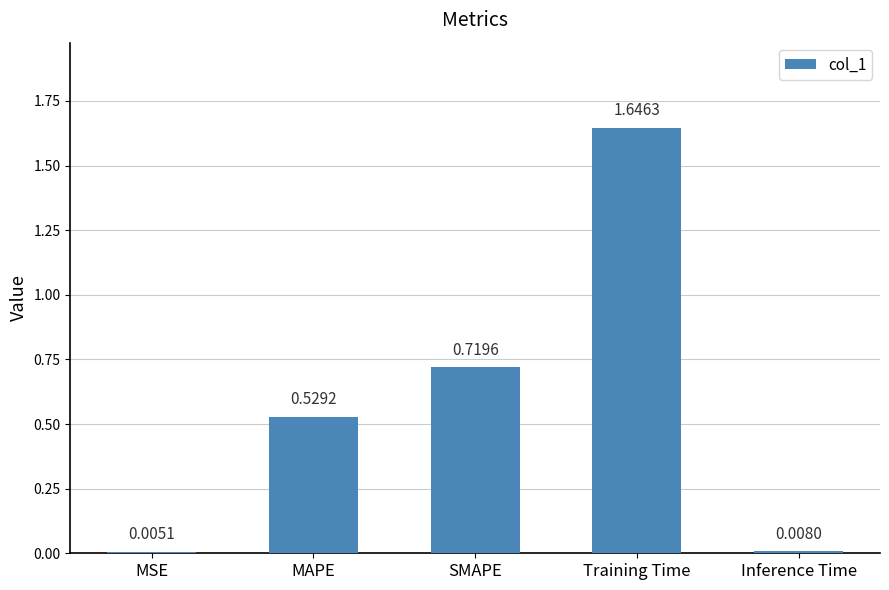

What is the sum of all values?

2.9